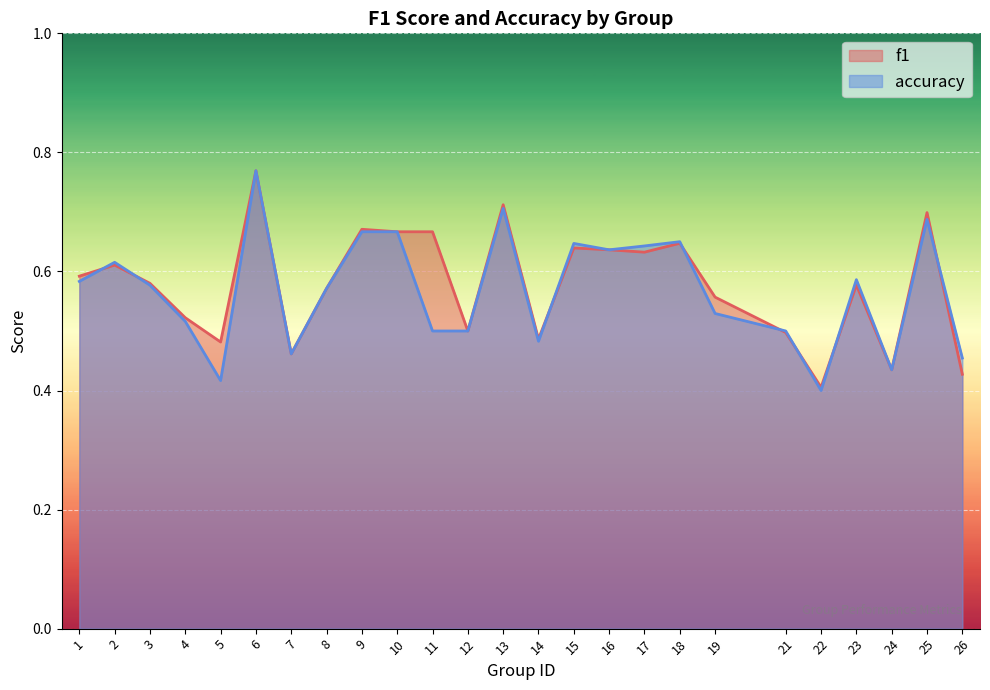

What are all the series names shown in the legend?

f1, accuracy